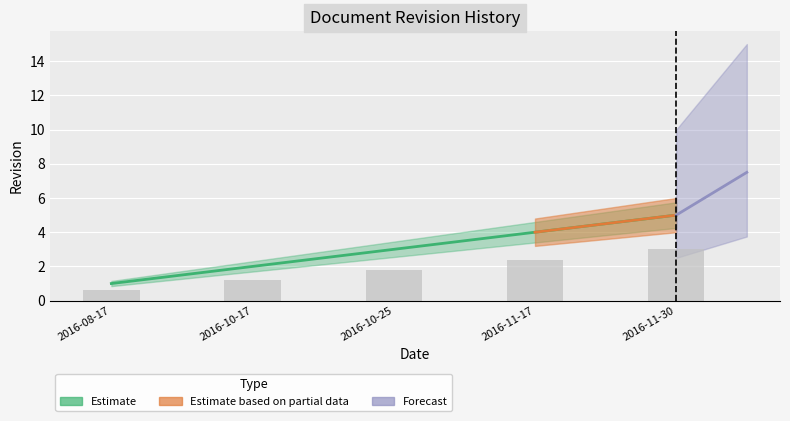

What is the label of the 3rd bar from the left?

2016-10-25